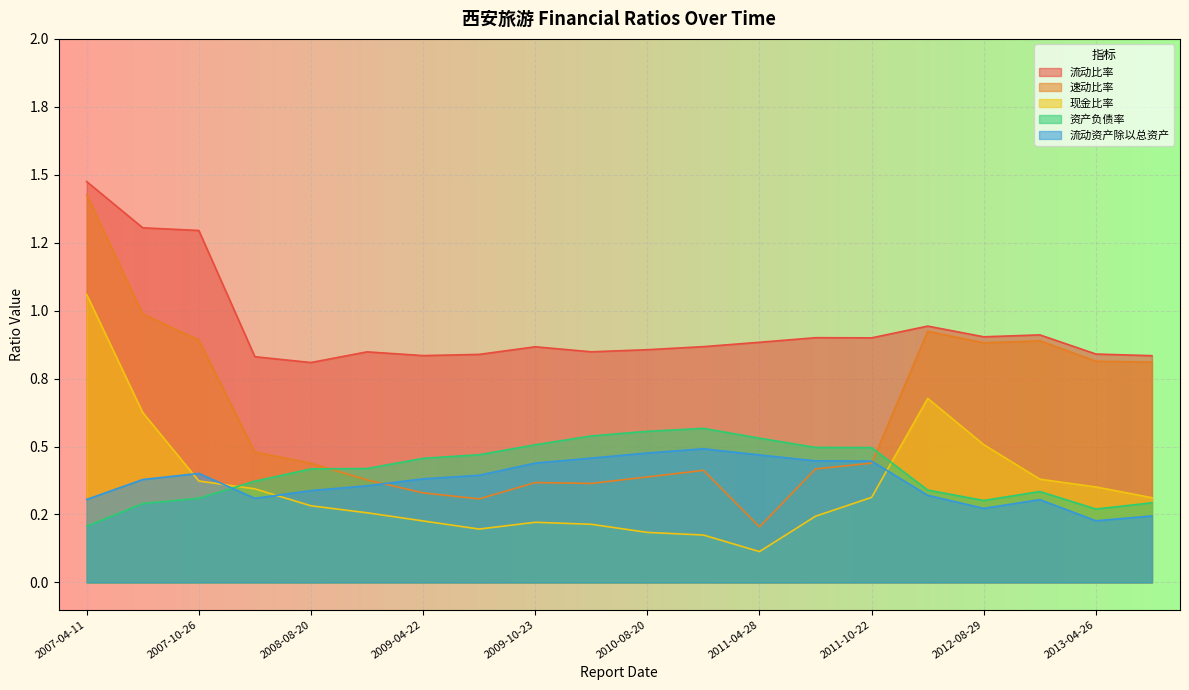

Where is 资产负债率 nearest to the value 0?

2007-04-11